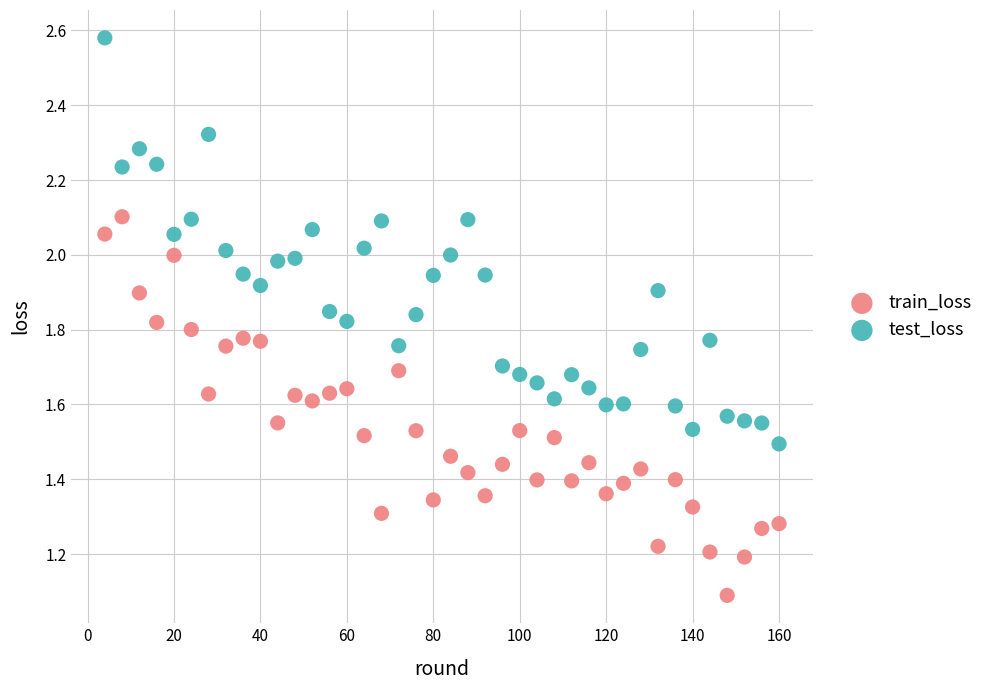

What is the X range (max minus min) for the scatter plot?

156.0